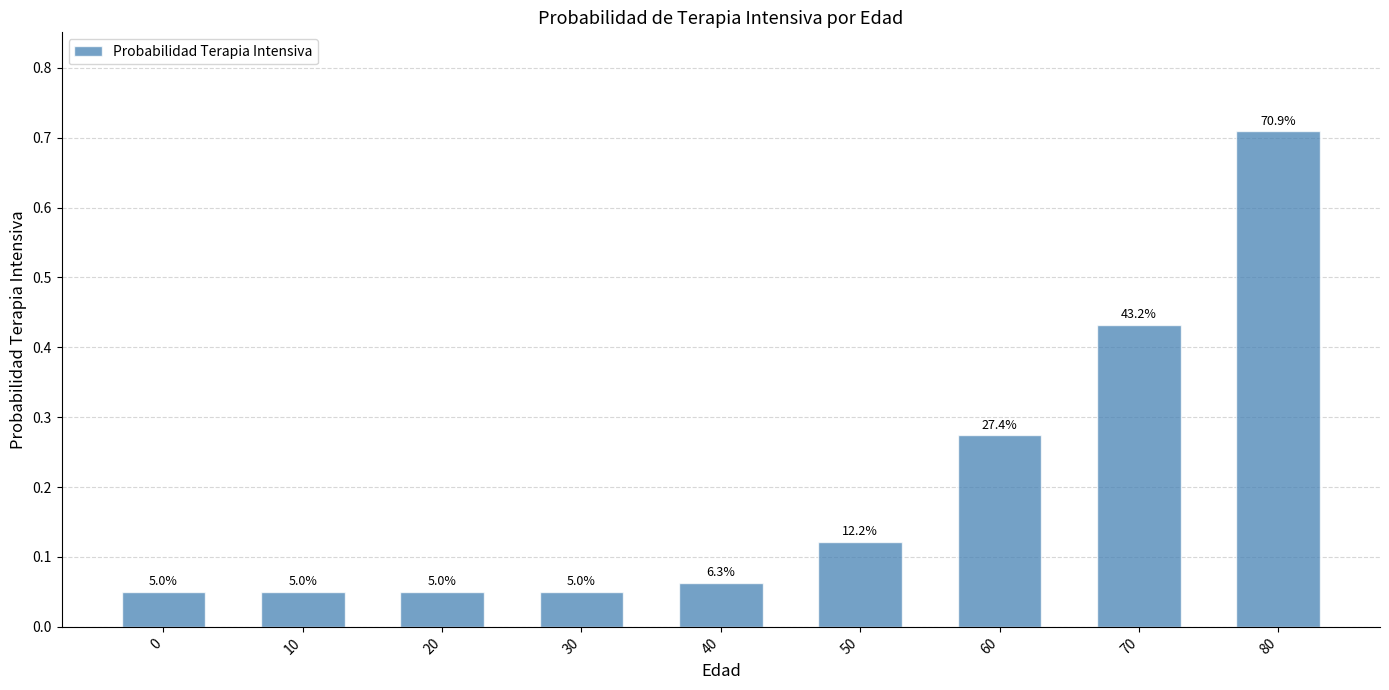

List the labels in order of value, largest first.

80, 70, 60, 50, 40, 0, 10, 20, 30